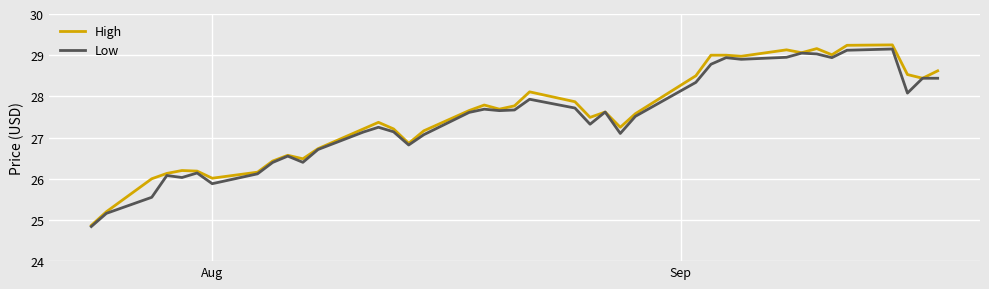

Which series has the largest range (max minus min)?

High